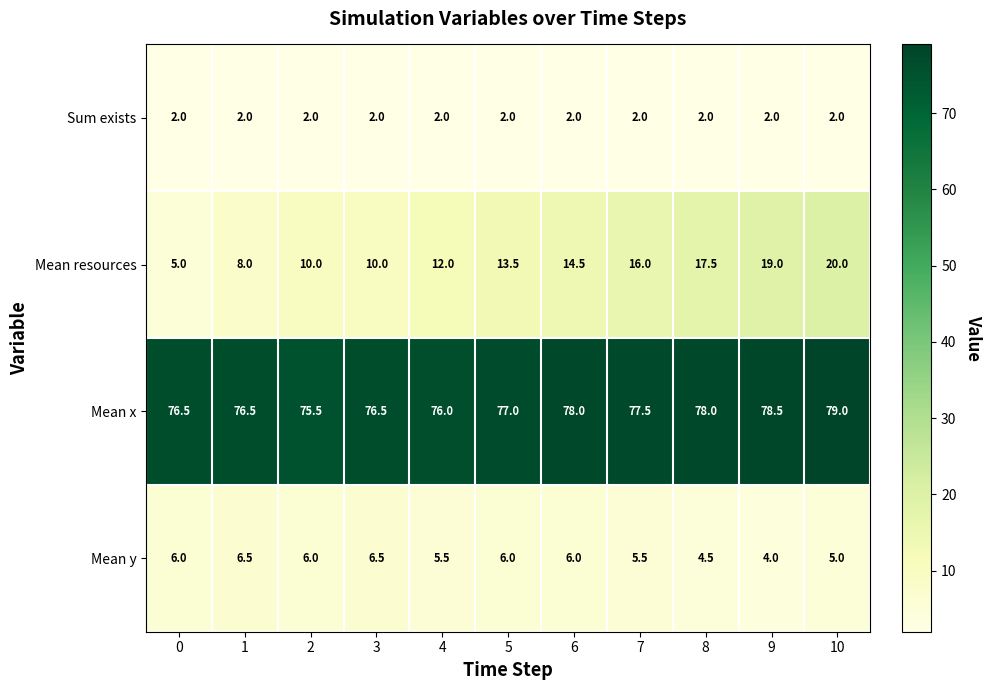

What is the difference between the highest and lowest values at 5?

75.0